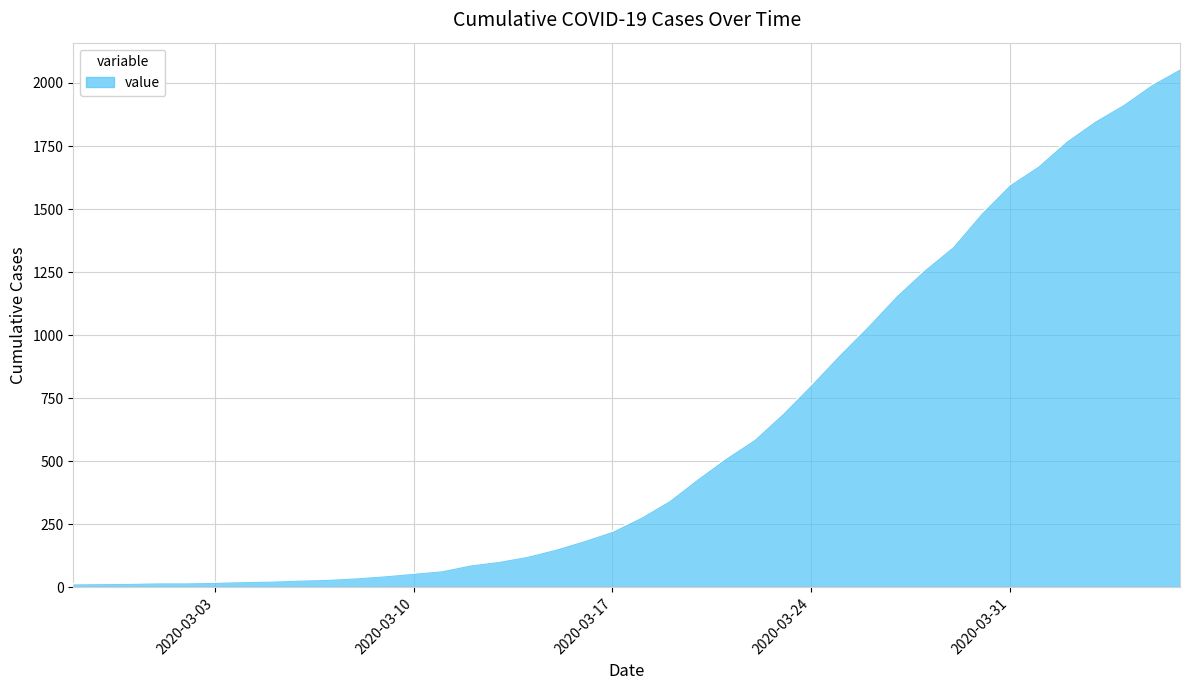

What is the difference between the maximum and minimum values?

2042